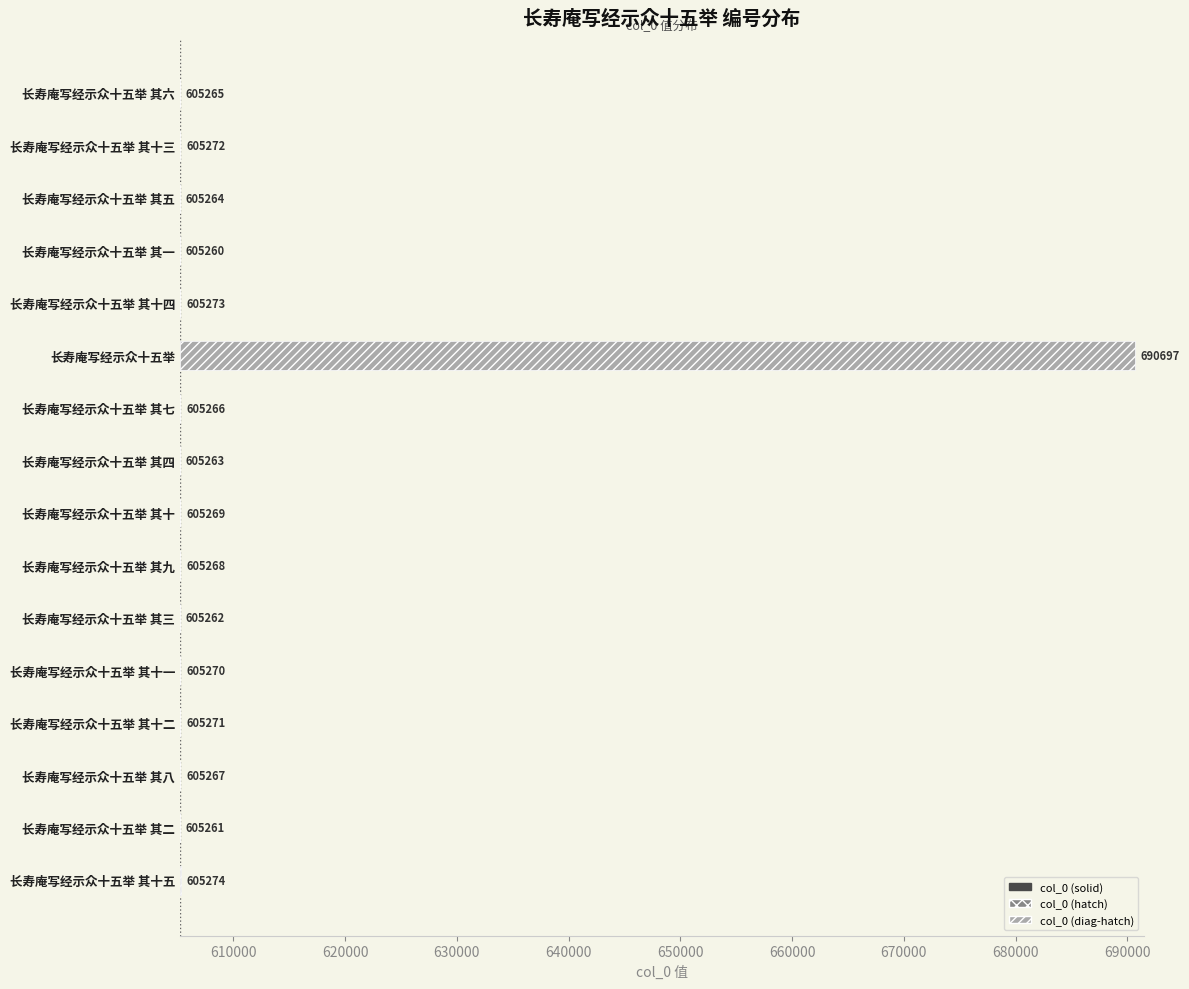

How many series are shown in this chart?

3